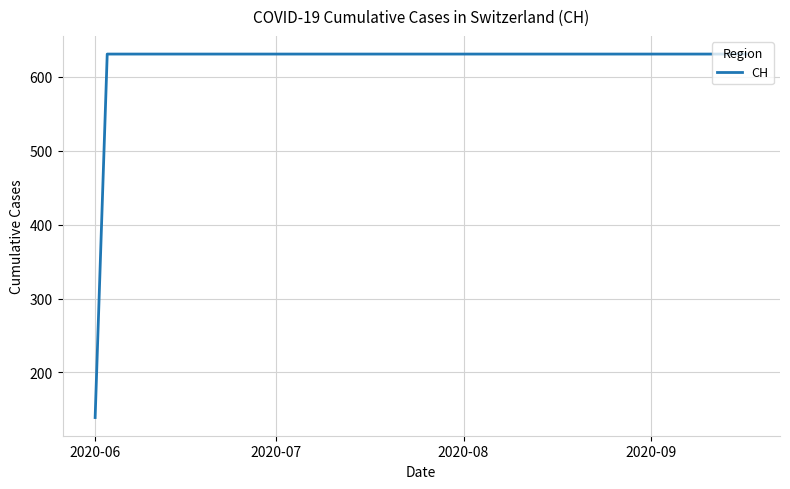

What is the greatest value displayed?

631